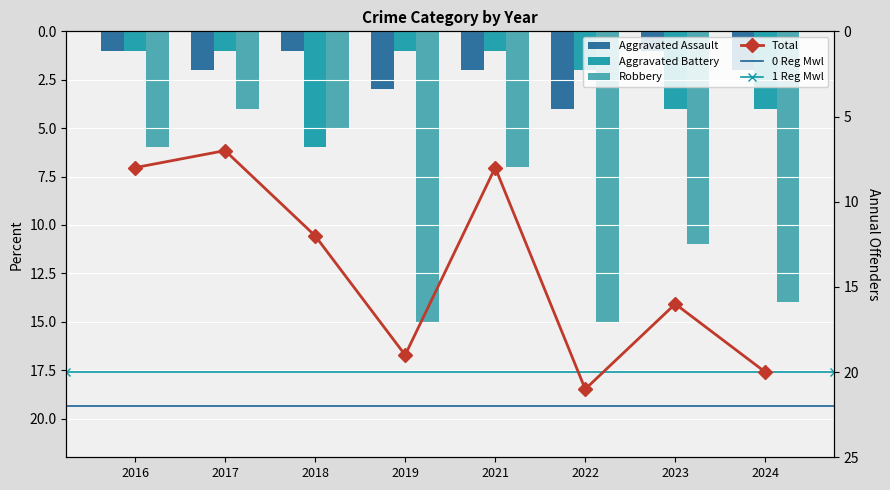

What is the smallest value displayed?

1